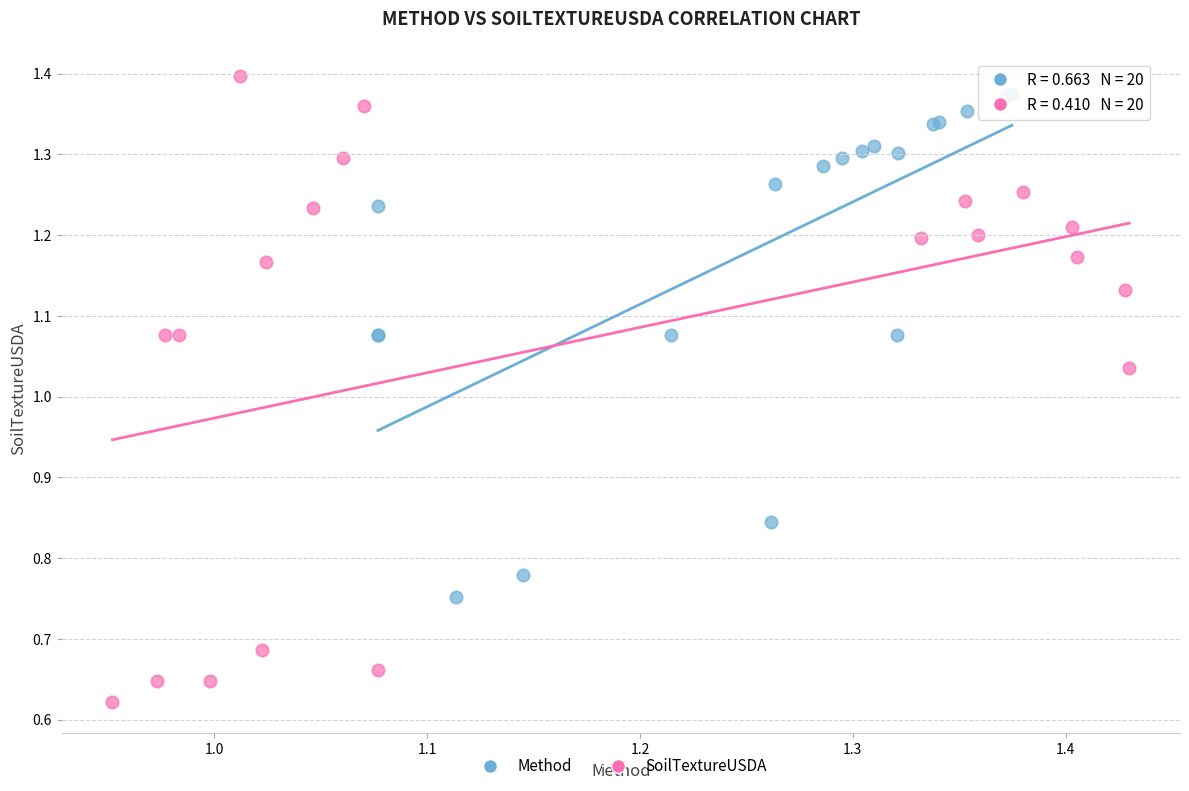

Which series contains the lowest Y value?

SoilTextureUSDA